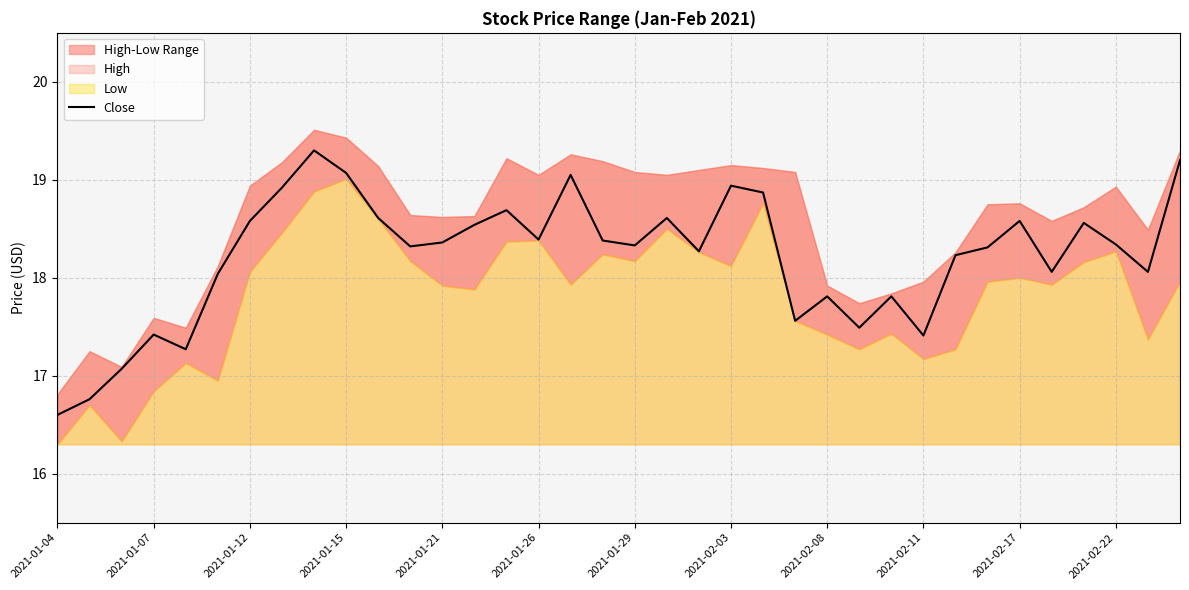

What is the difference between the maximum and minimum values?

2.7